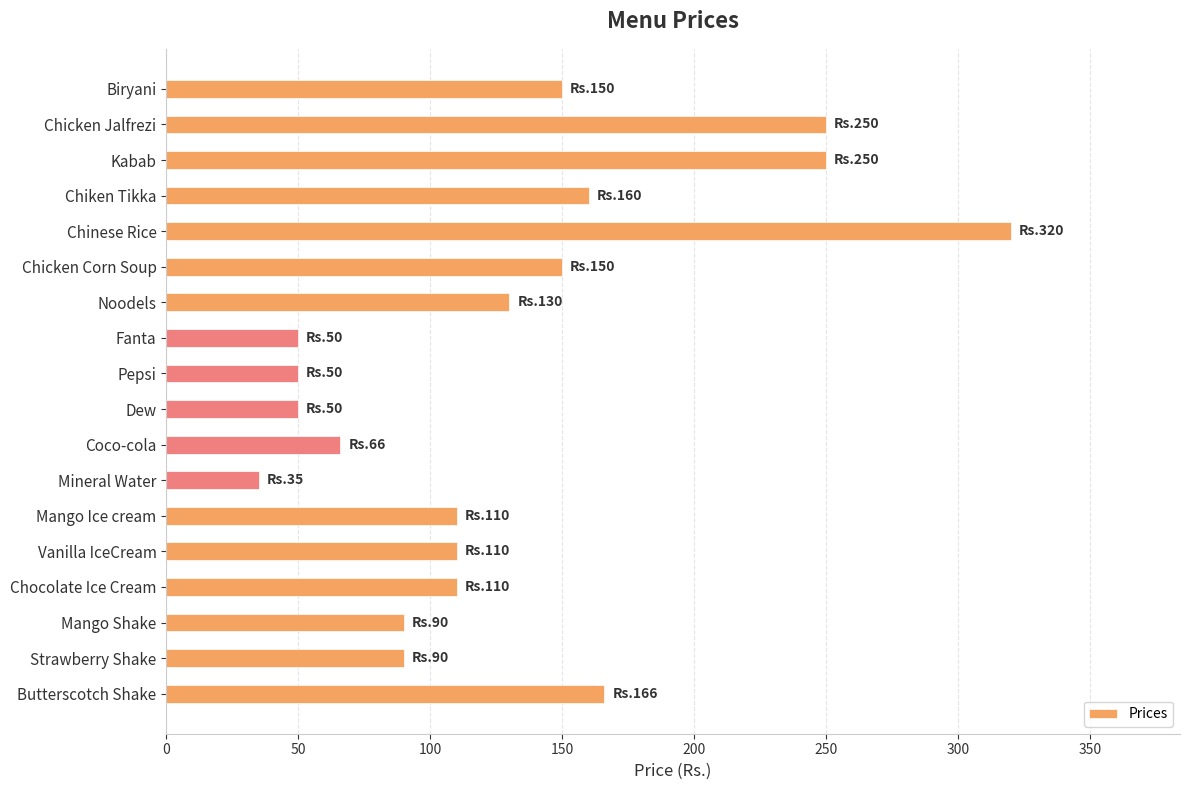

Which has a higher value, Mango Ice cream or Biryani?

Biryani